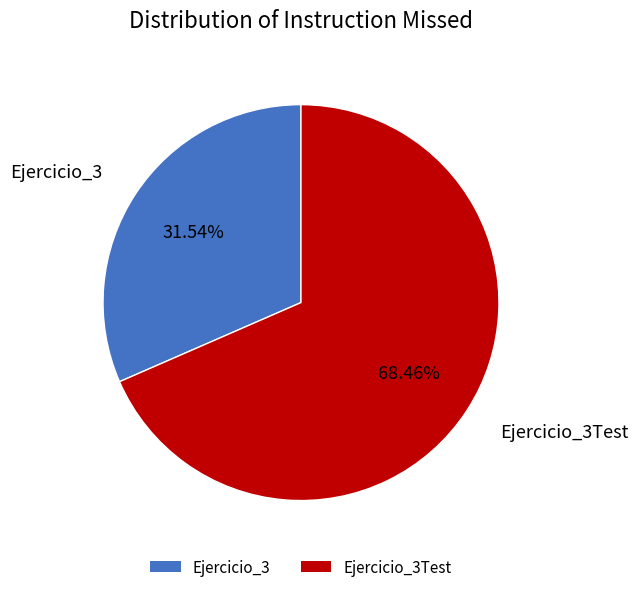

Rank the categories by value from highest to lowest.

Ejercicio_3Test, Ejercicio_3